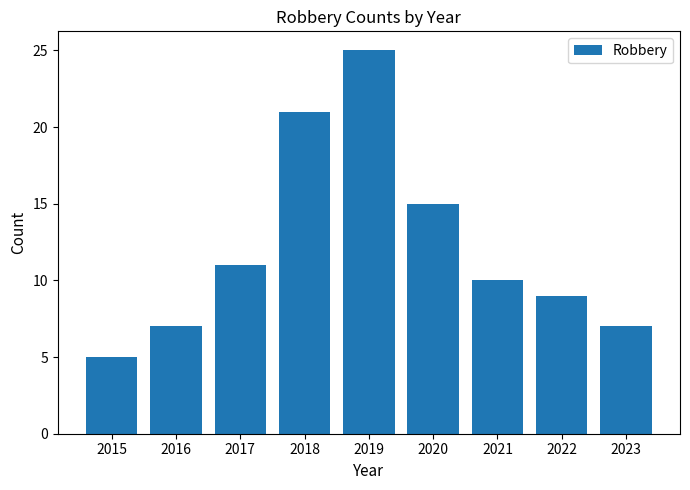

Reading right to left, what are all the values shown in this chart?

2023=7	2022=9	2021=10	2020=15	2019=25	2018=21	2017=11	2016=7	2015=5